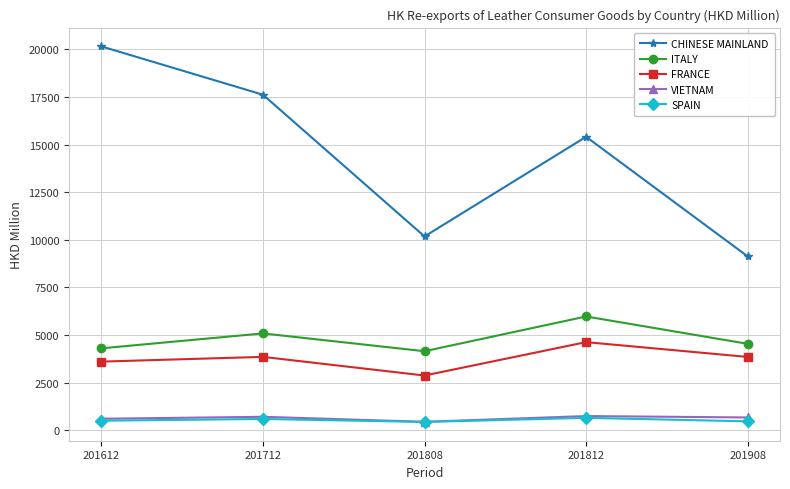

At how many categories does at least one series exceed 15098?

3